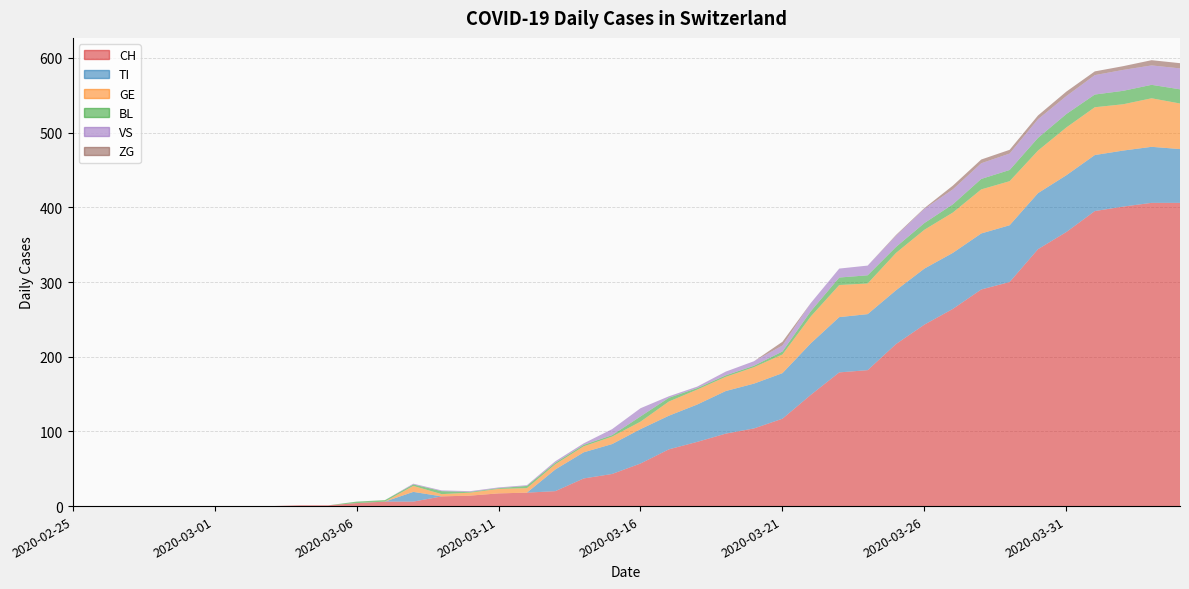

Count the number of data series in this chart.

6